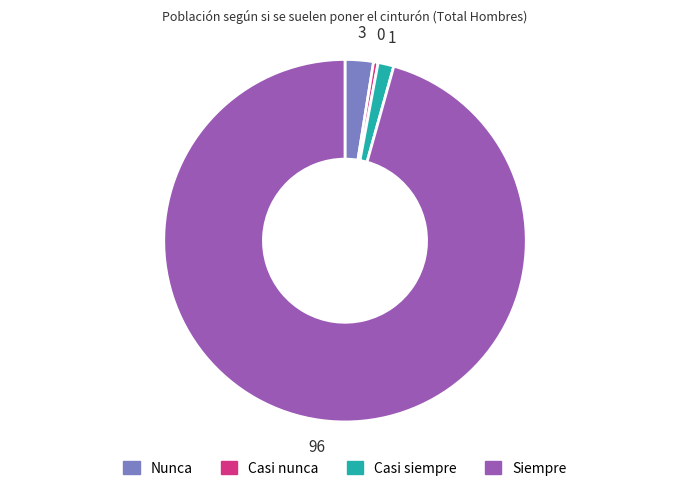

What is the ratio of the value at Siempre to the value at Nunca?

37.9